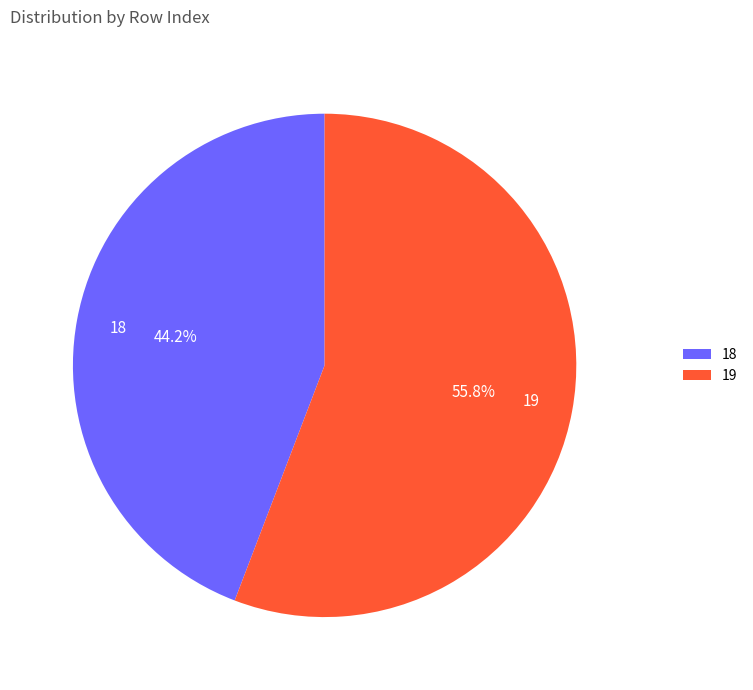

The 19 slice represents 44% of the pie. True or false?

False